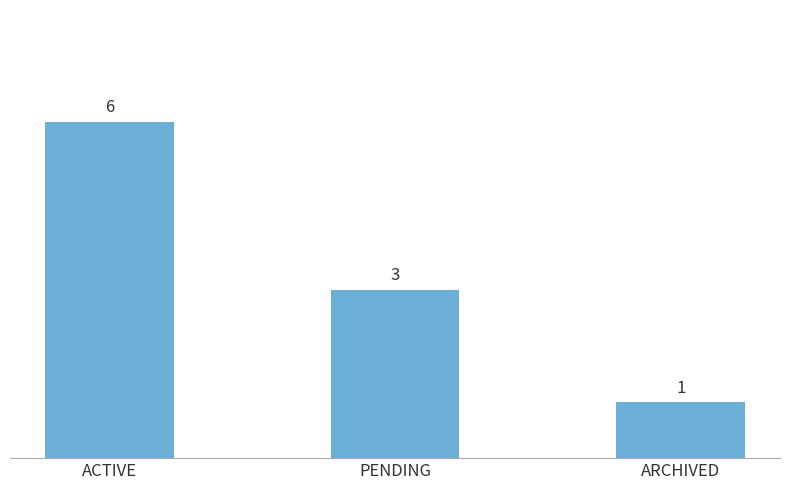

What is the minimum value shown in the chart?

1